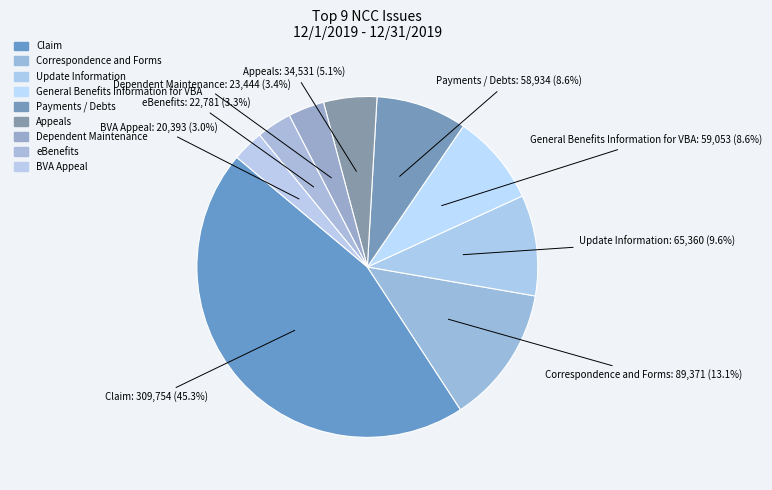

What portion of the pie excludes BVA Appeal?

97.0%